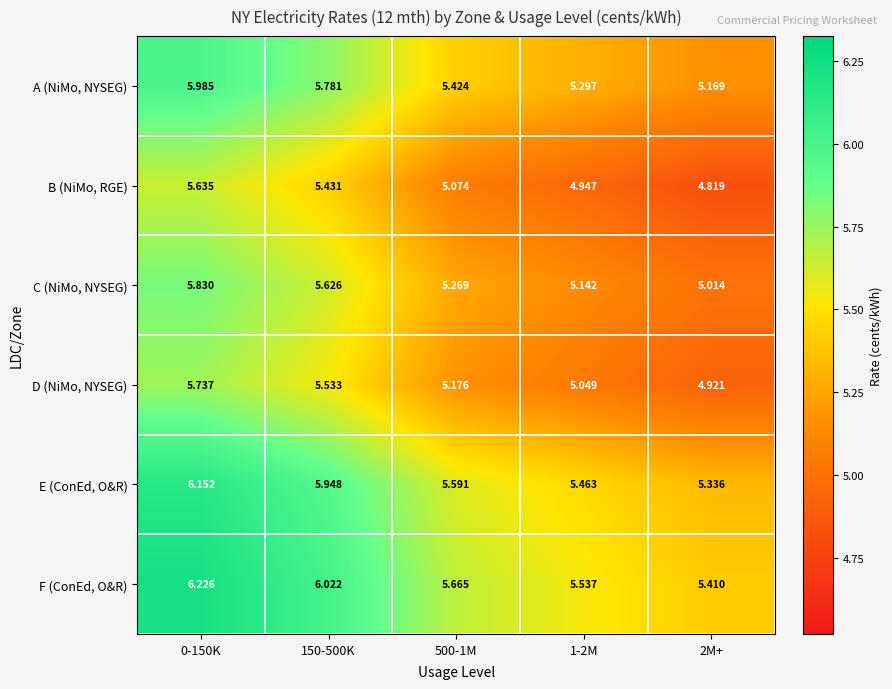

Is the value of D (NiMo, NYSEG) at 500-1M greater than the value of F (ConEd, O&R) at 500-1M?

No